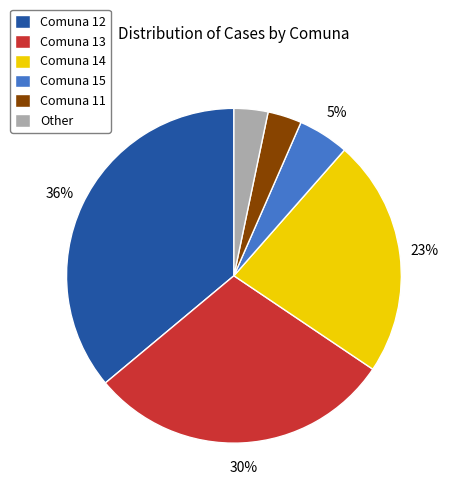

To the nearest percent, what is the difference between the largest and smallest slice percentages?

33%